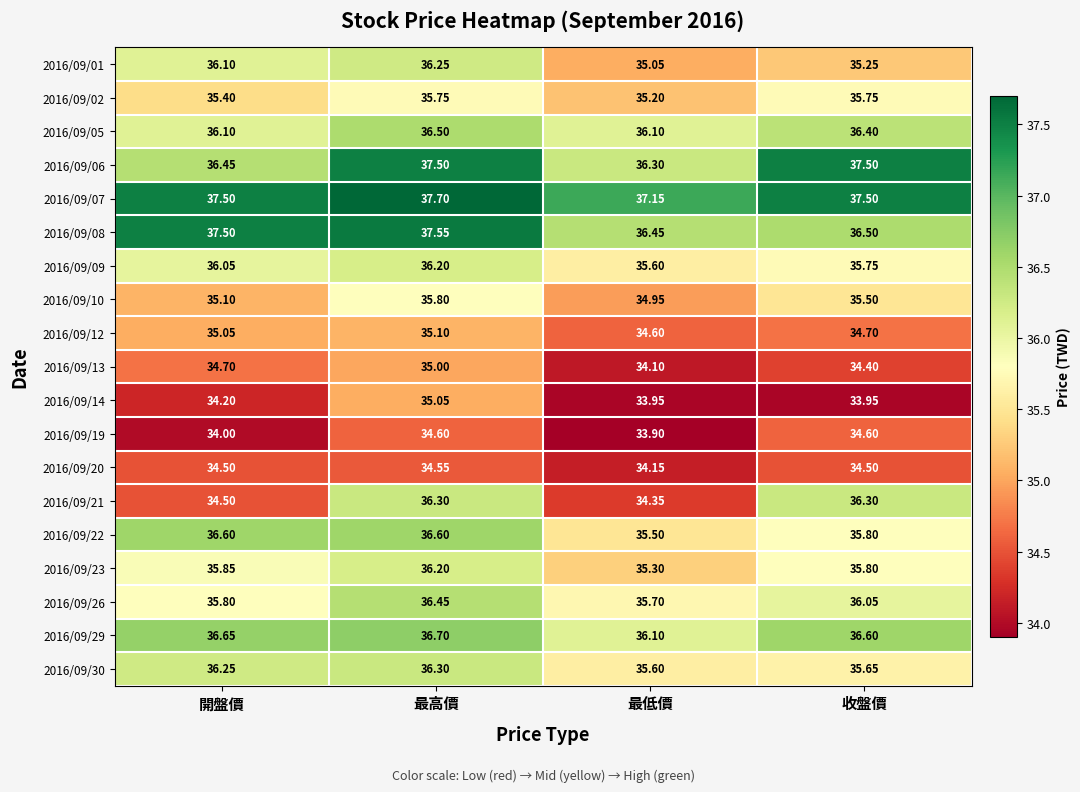

Which label corresponds to the smallest value in the chart?

最低價